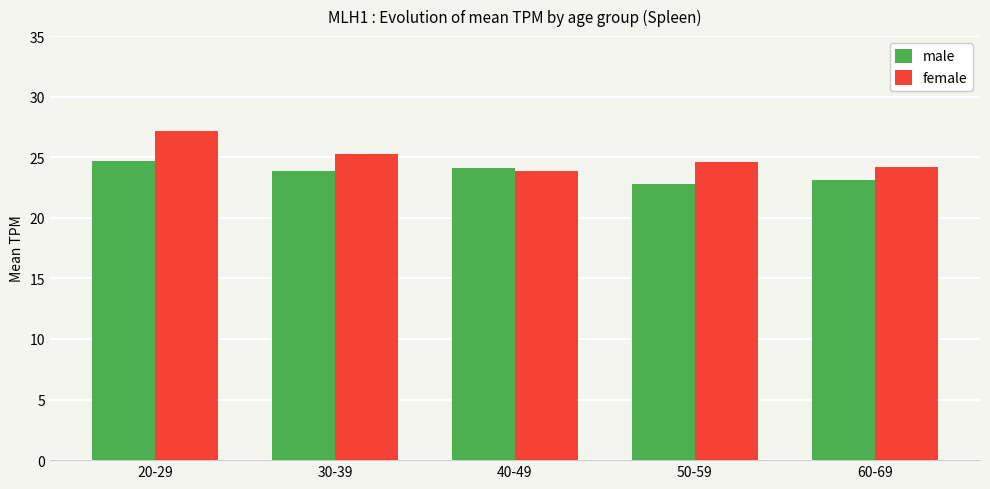

What is the highest value of the male series?

24.7